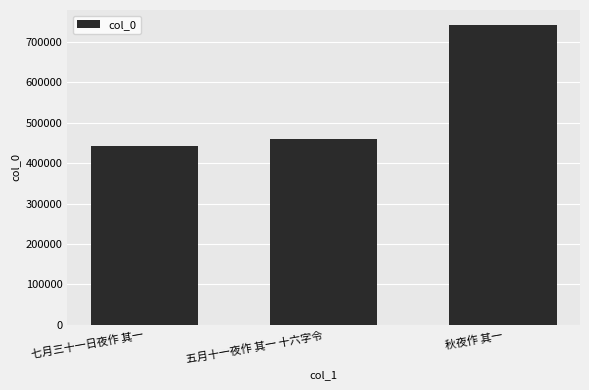

Does the chart contain stacked bars?

No